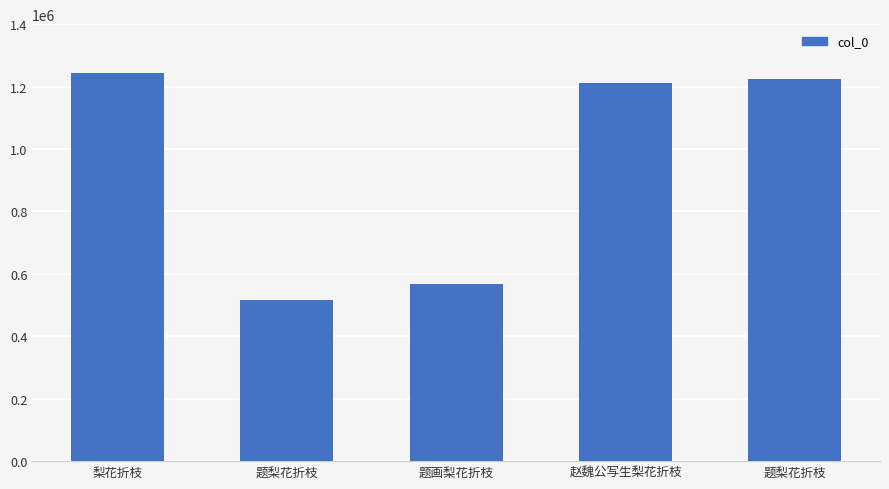

What is the difference between the values at 题梨花折枝 and 题画梨花折枝?

49542